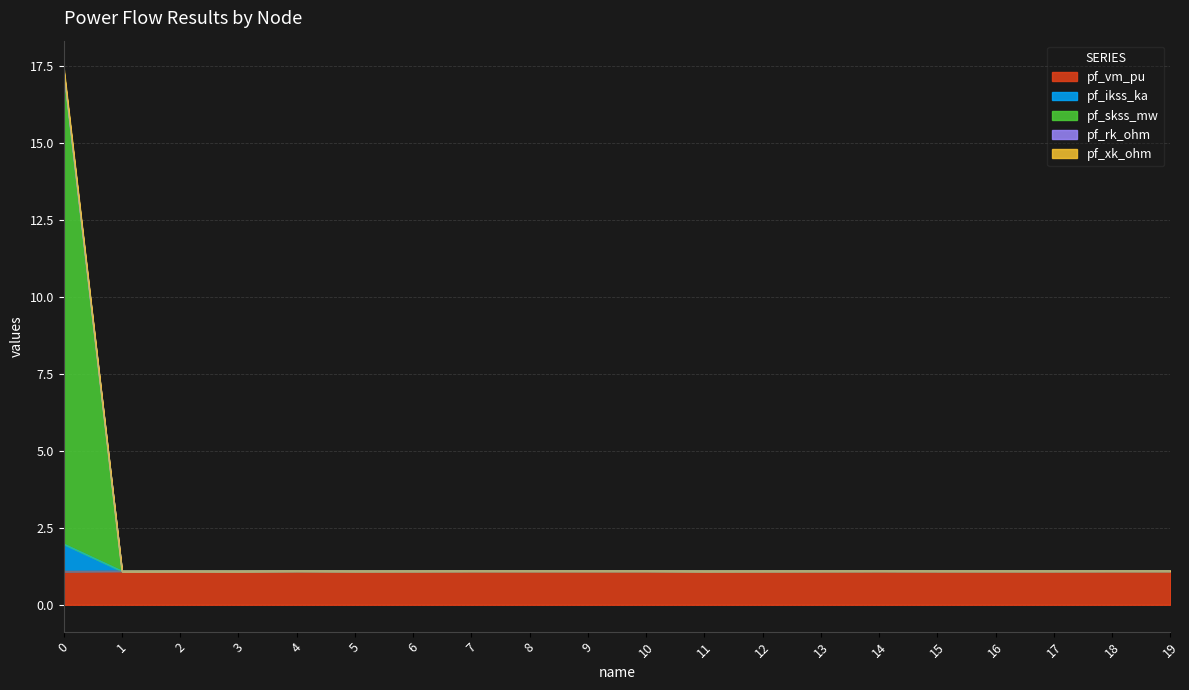

The pf_vm_pu series shows 1.1 at 8. True or false?

True